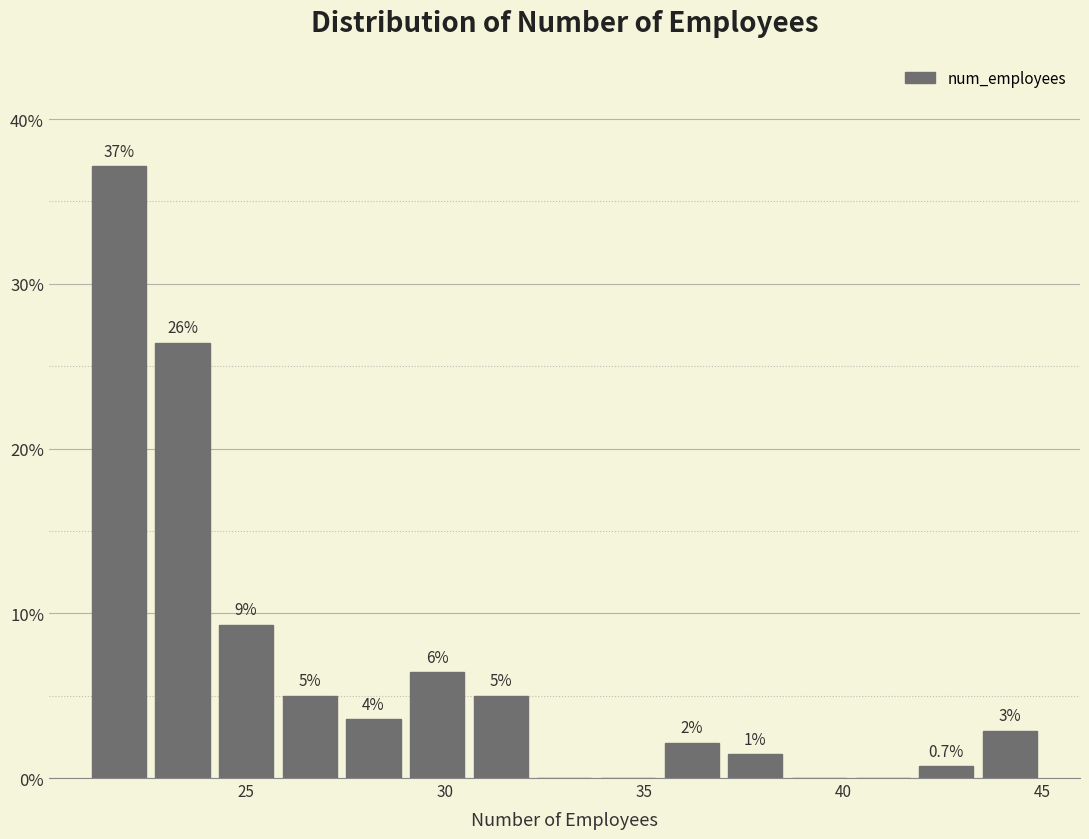

Around what value on the x-axis is the tallest bar? Give the approximate position of its centre, as read against the axis.

22.0